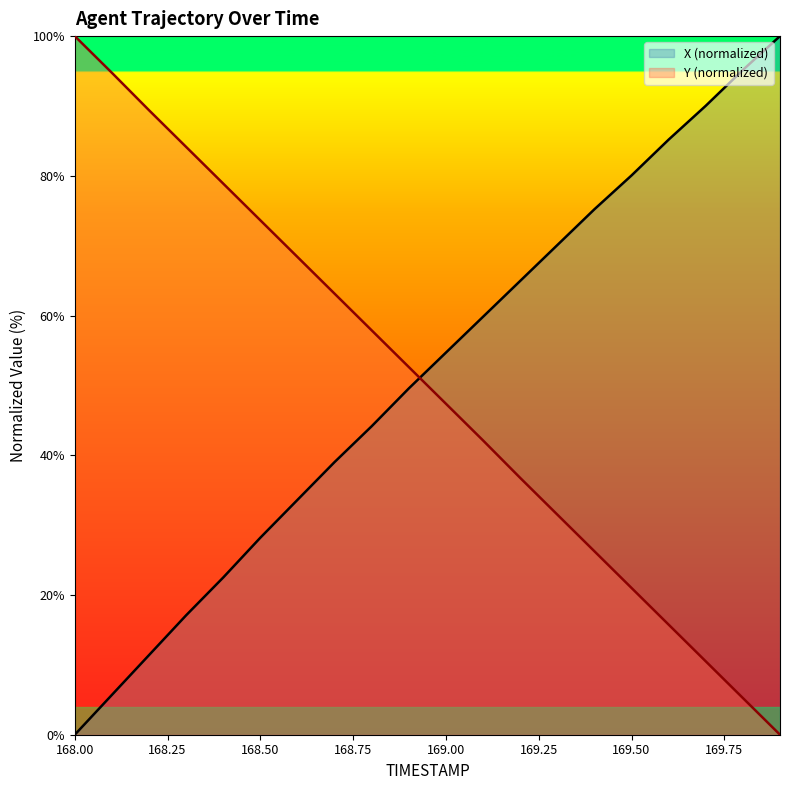

True or false: Y and X intersect in this chart.

True